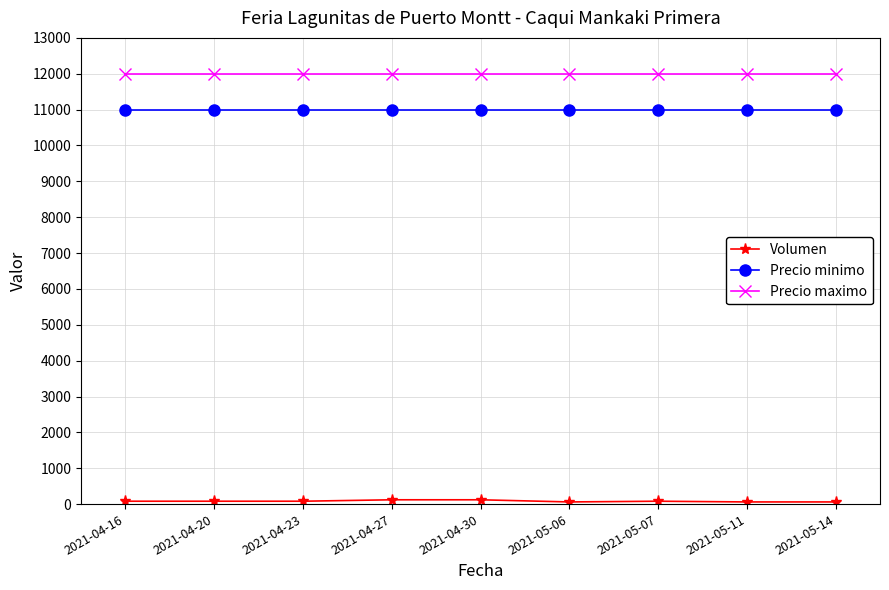

What is the maximum value shown in the chart?

12000